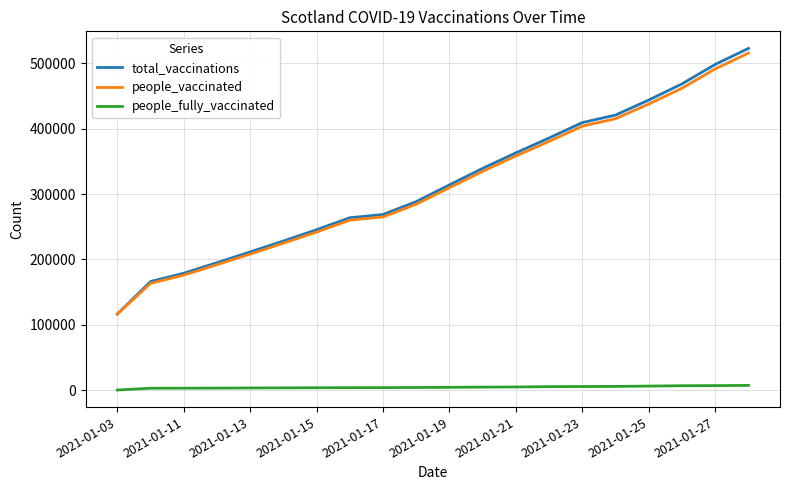

What is the highest value of the people_vaccinated series?

515855